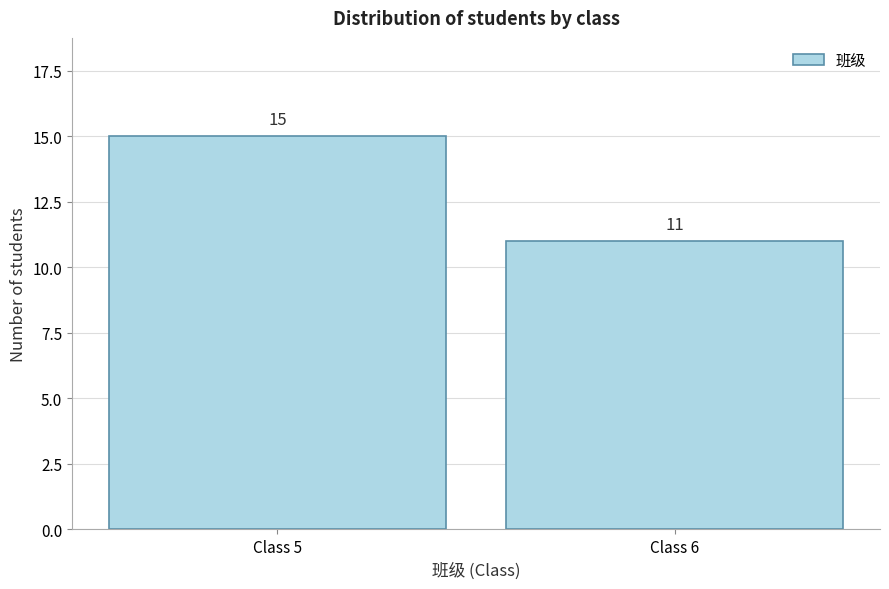

Reading left to right, extract all data points from this chart.

15	11